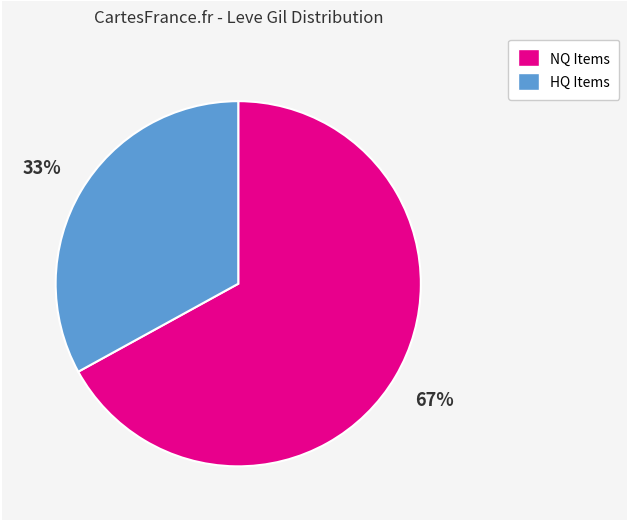

Is there any slice that represents more than half of the pie?

Yes